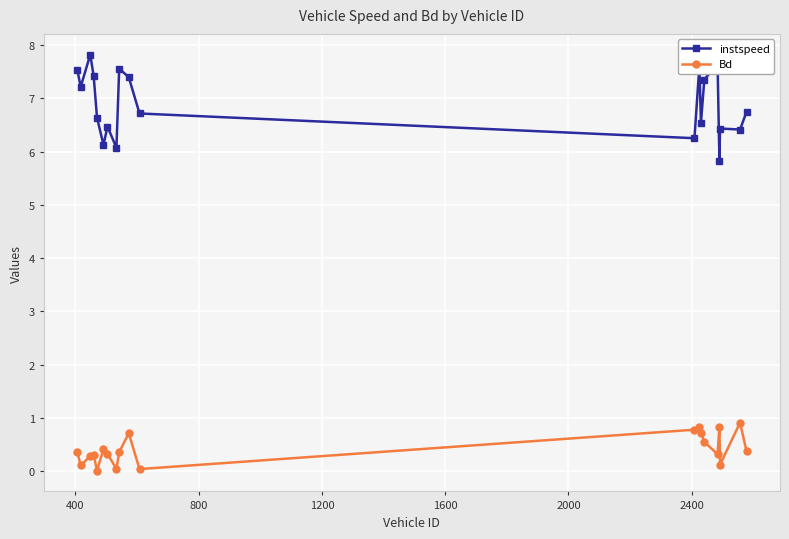

True or false: instspeed and Bd cross at least once.

False